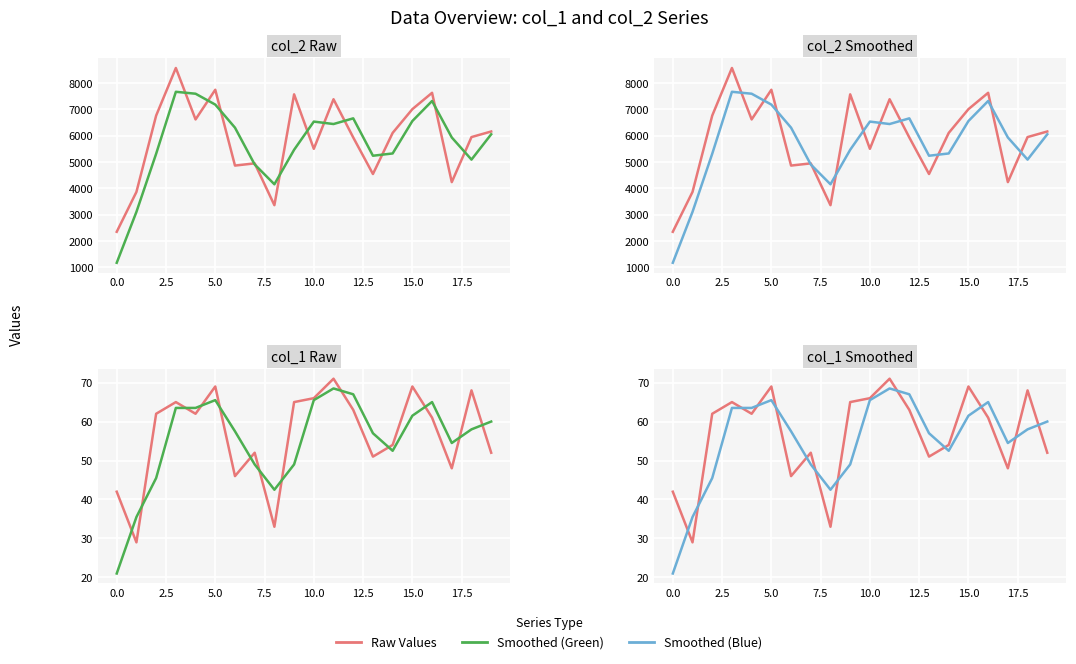

At how many categories does at least one series exceed 1615?

20